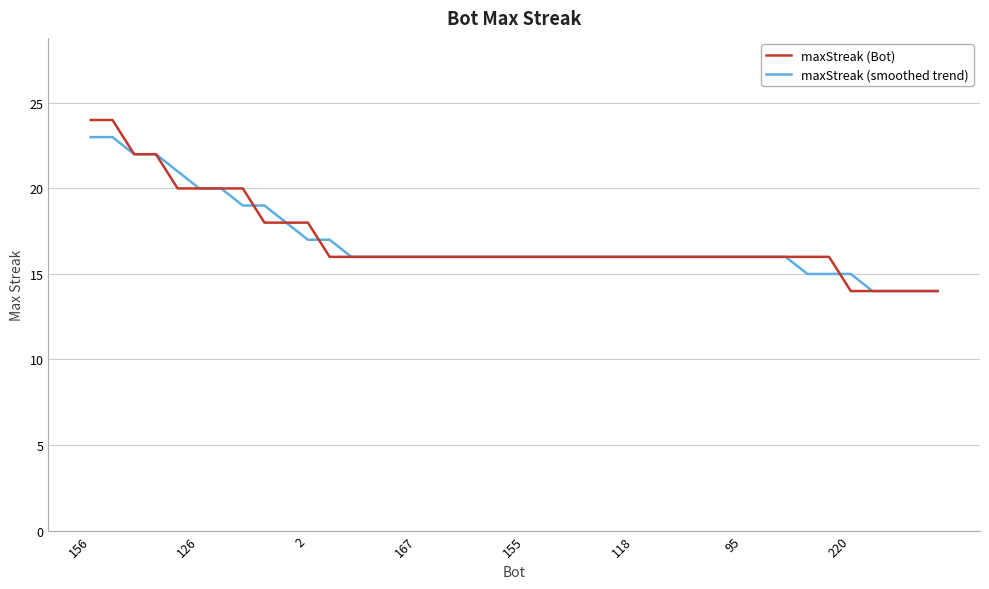

What is the maximum value shown in the chart?

24